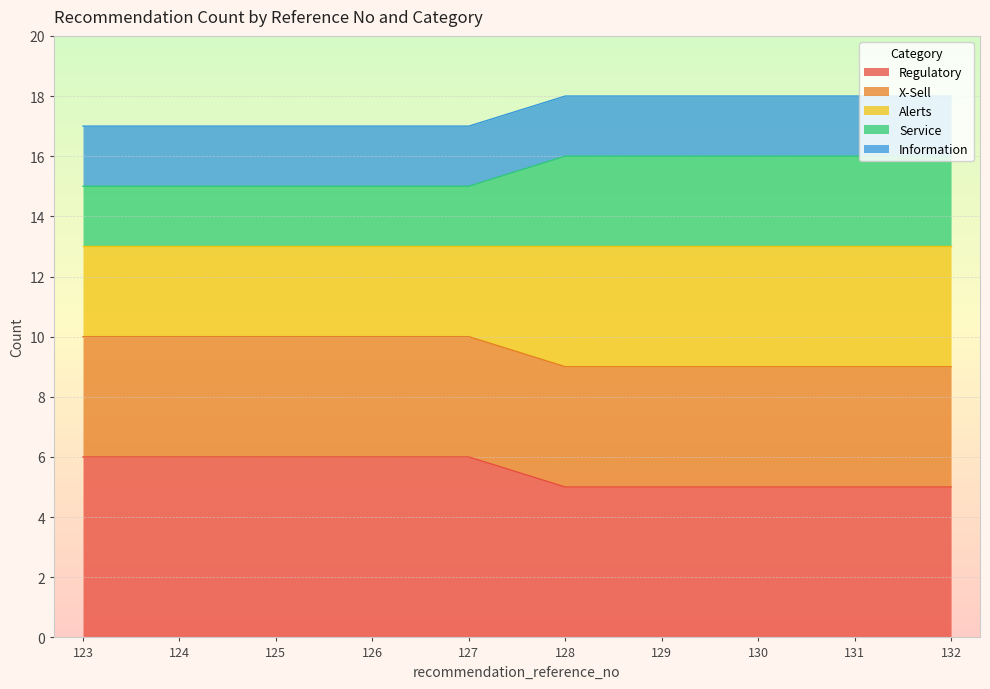

What is the total value across all series at 125?

17